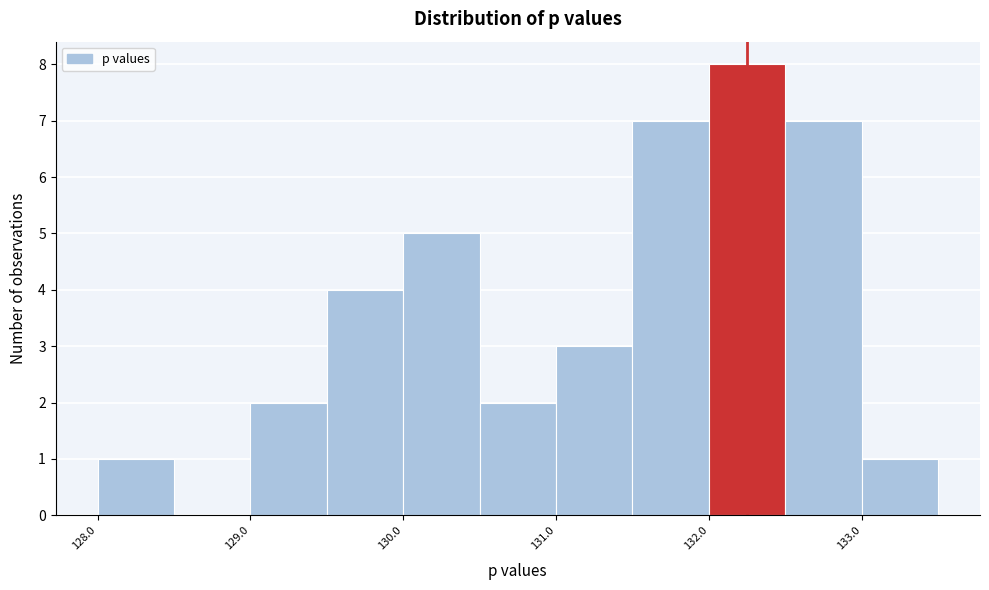

Over which range of the x-axis is the bar tallest?

132.0 to 132.5